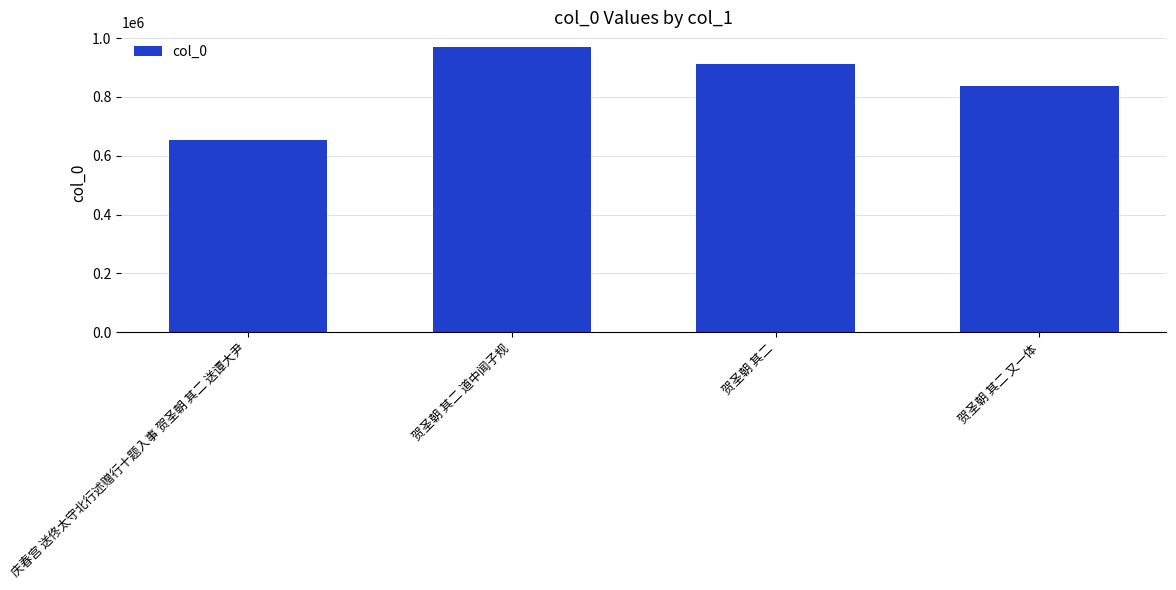

Reading left to right, extract all data points from this chart.

庆春宫 送佟太守北行述赠行十题入事 贺圣朝 其二 送谭大尹=654236	贺圣朝 其二 道中闻子规=970814	贺圣朝 其二=911358	贺圣朝 其二 又一体=836199